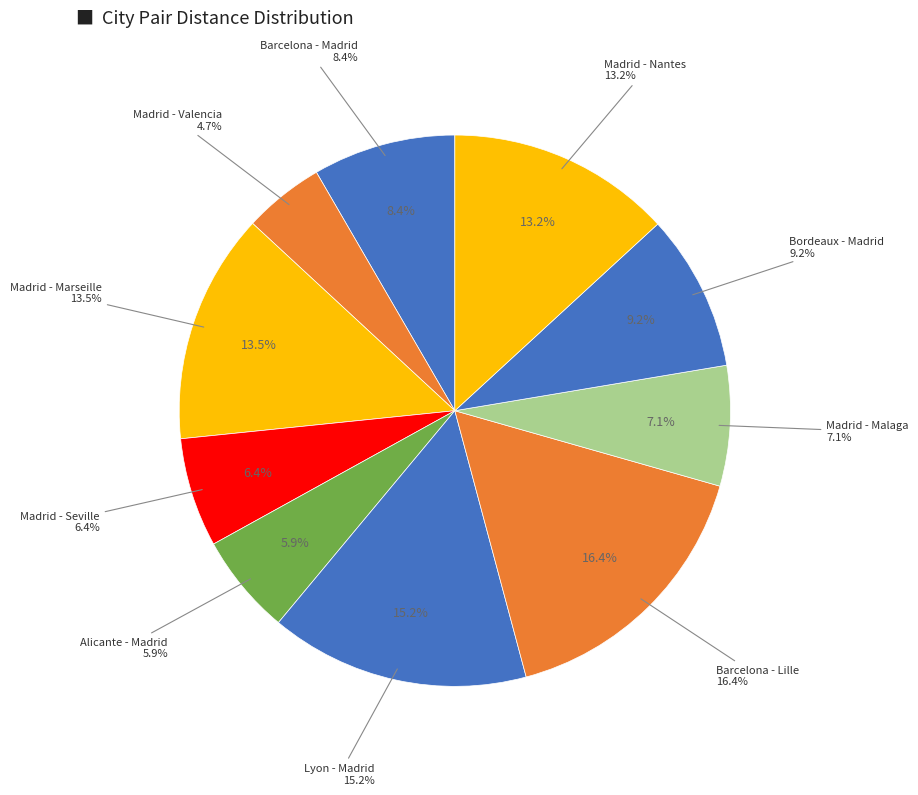

What percentage do Madrid - Seville and Alicante - Madrid together represent?

12.3%